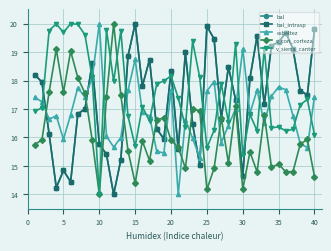

Reading right to left, extract all data points from this chart.

bal: 19.8	17.5	17.6	19.1	19.7	19.3	19.2	17.2	19.6	18.1	14.6	17.3	18.5	16.7	19.5	19.9	15.0	16.5	19.0	15.6	18.3	15.9	16.3	18.7	17.8	20.0	18.9	15.2	14.0	15.4	15.8	18.6	17.0	16.8	14.4	14.8	14.2	16.1	17.9	18.2
bal_intrasp: 19.8	17.5	17.6	19.1	19.7	19.3	19.2	17.2	19.6	18.1	14.6	17.3	18.5	16.7	19.5	19.9	15.0	16.5	19.0	15.6	18.3	15.9	16.3	18.7	17.8	20.0	18.9	15.2	14.0	15.4	15.8	18.6	17.0	16.8	14.4	14.8	14.2	16.1	17.9	18.2
esbeltez: 17.4	15.6	15.8	16.8	17.7	17.8	17.5	16.5	17.7	16.8	19.1	17.0	16.4	15.8	18.0	17.6	15.3	16.0	16.6	14.0	17.7	15.5	15.5	16.8	16.9	18.7	17.7	16.0	15.7	16.0	20.0	18.1	17.4	17.7	16.8	15.9	16.8	16.6	17.2	17.4
v_con_corteza: 14.6	15.9	15.8	14.8	14.8	15.1	15.0	16.8	14.8	15.5	14.2	17.1	15.1	16.7	14.9	14.2	16.9	17.0	14.9	15.7	15.9	16.7	16.6	15.2	15.9	14.4	15.5	17.5	20.0	17.4	14.0	15.9	17.6	18.1	19.0	17.6	19.1	17.6	15.9	15.8
v_sierra_canter: 16.1	17.3	17.1	16.3	16.2	16.4	16.3	19.1	16.2	16.8	15.4	19.3	16.5	17.9	16.3	15.6	18.1	19.4	16.4	17.4	18.2	18.0	17.9	16.6	17.1	15.7	16.7	19.7	18.0	19.8	14.0	18.1	19.6	20.0	20.0	19.7	20.0	19.8	17.0	16.9